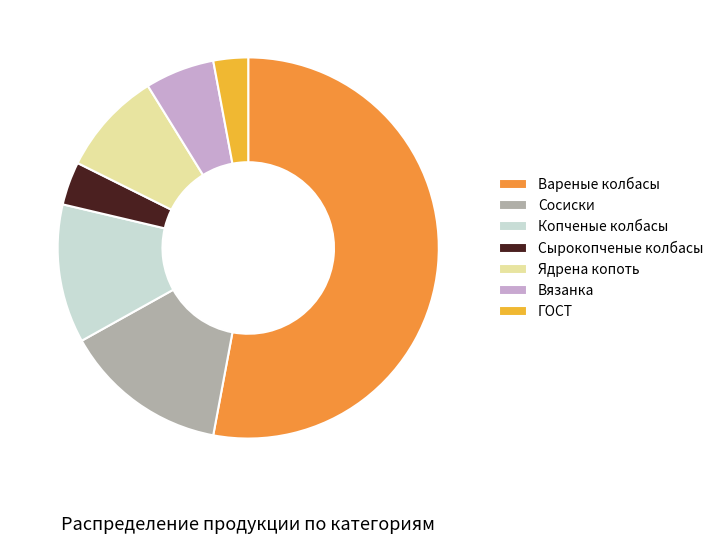

How many segments does this pie chart have?

7